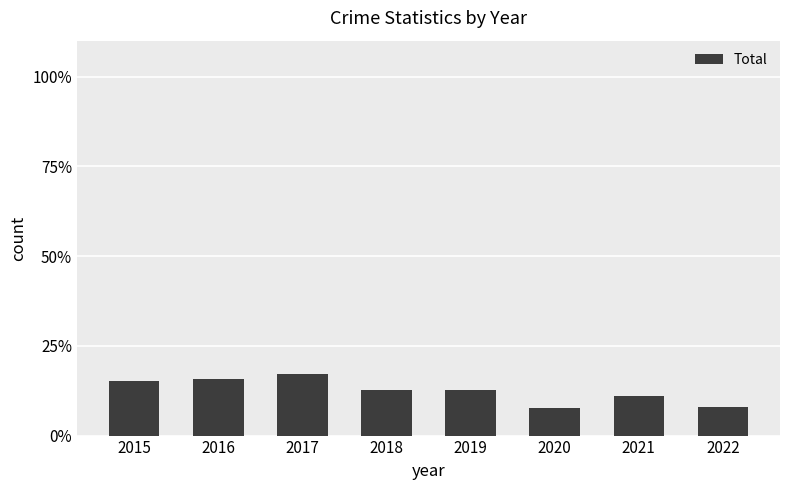

How many bars are there in total?

8